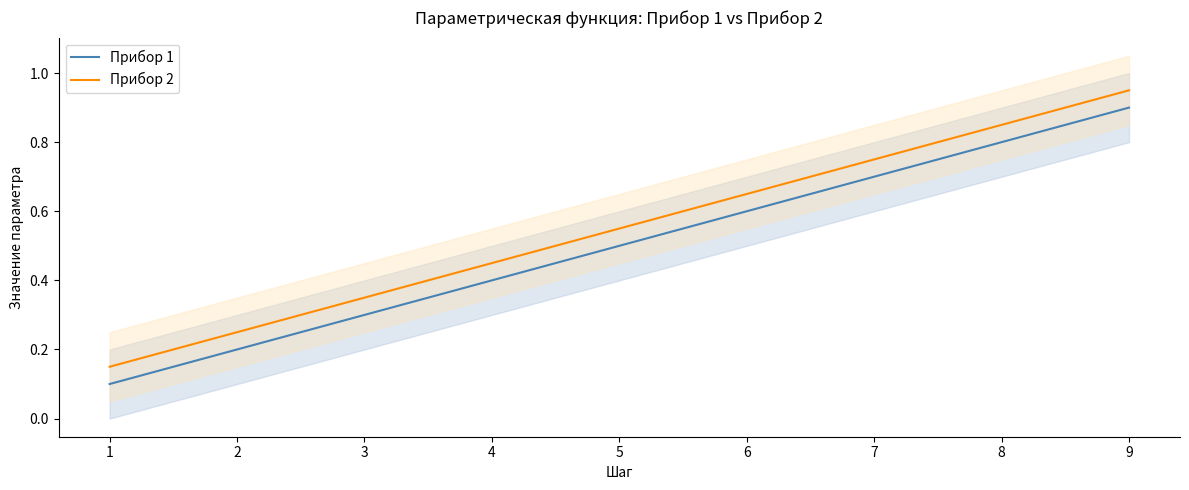

True or false: Прибор 1 and Прибор 2 intersect in this chart.

False